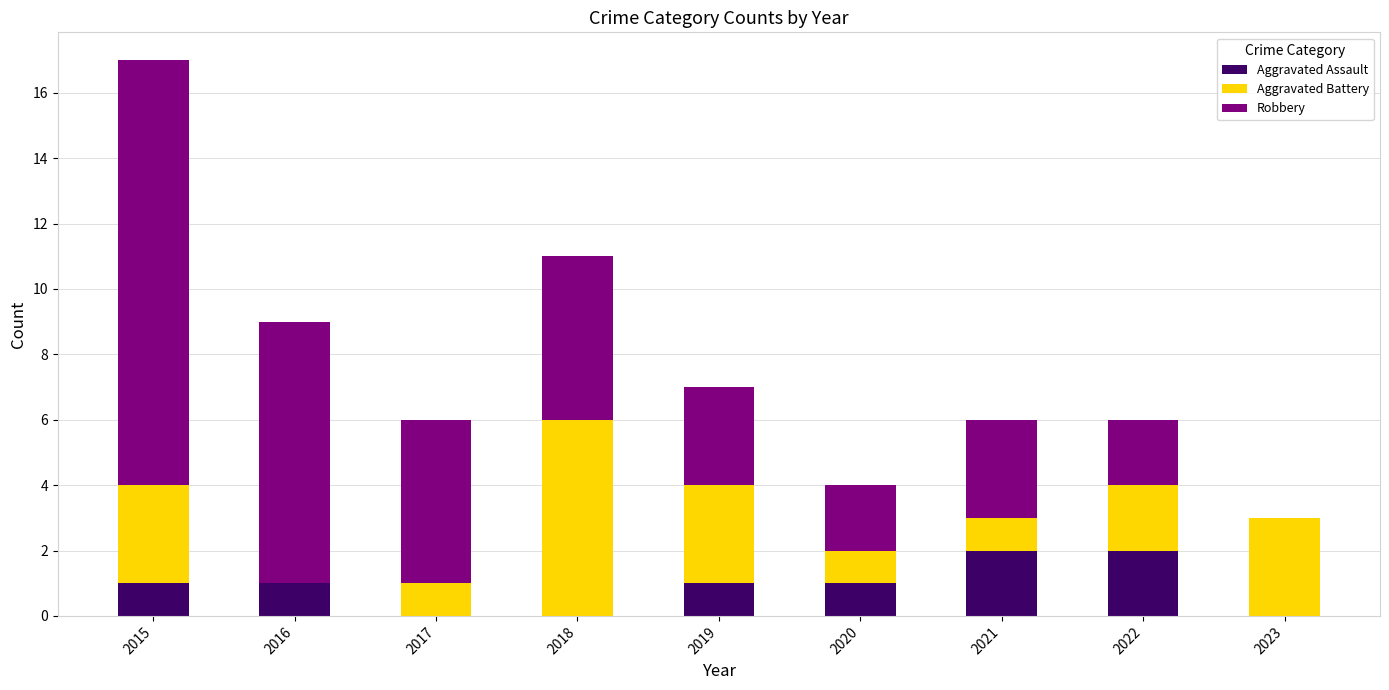

At which category is the sum across all series the highest?

2015